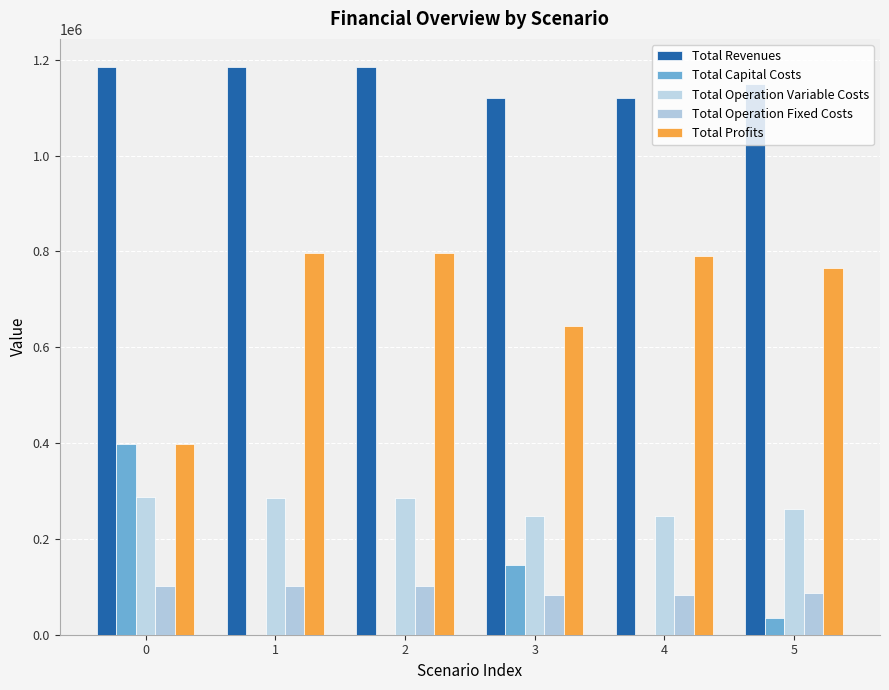

Is it true that Total Operation Fixed Costs equals 23564.1 at 3?

False